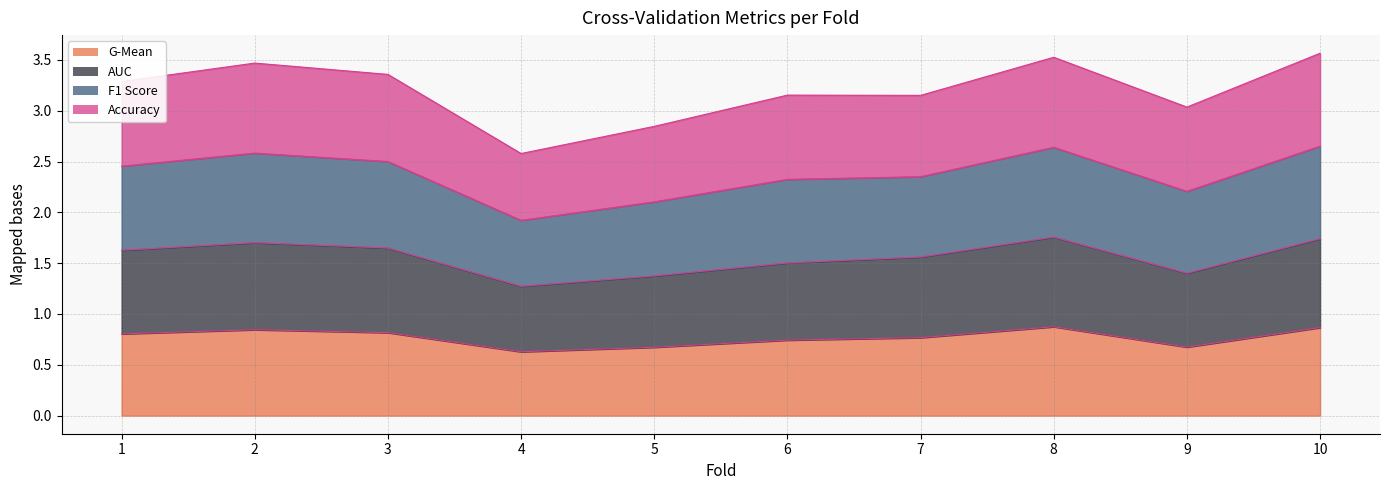

Which category has the highest value in the auc series?

8